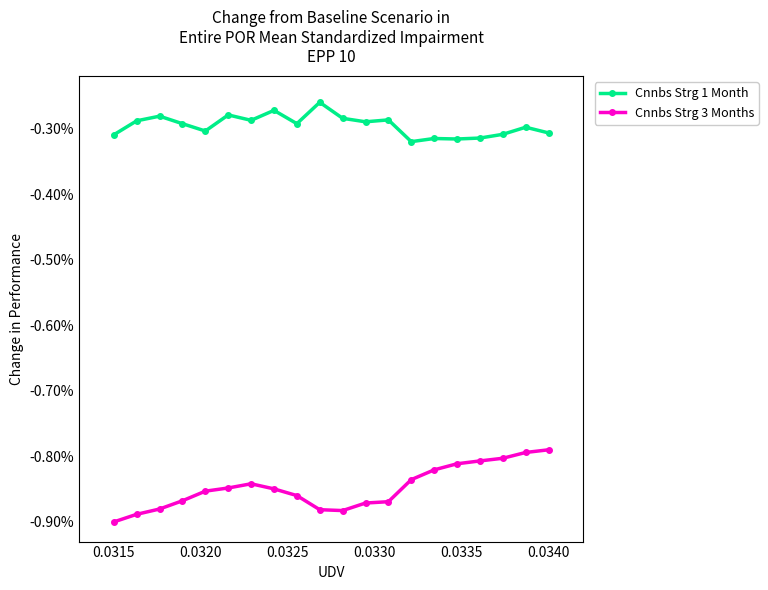

Which series has the widest spread of values?

Cnnbs Strg 3 Months